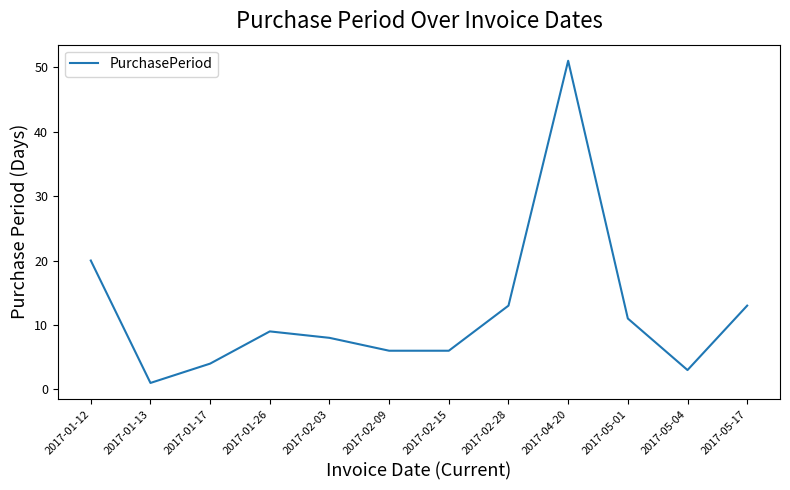

Where is the data nearest to the value 26?

2017-01-12